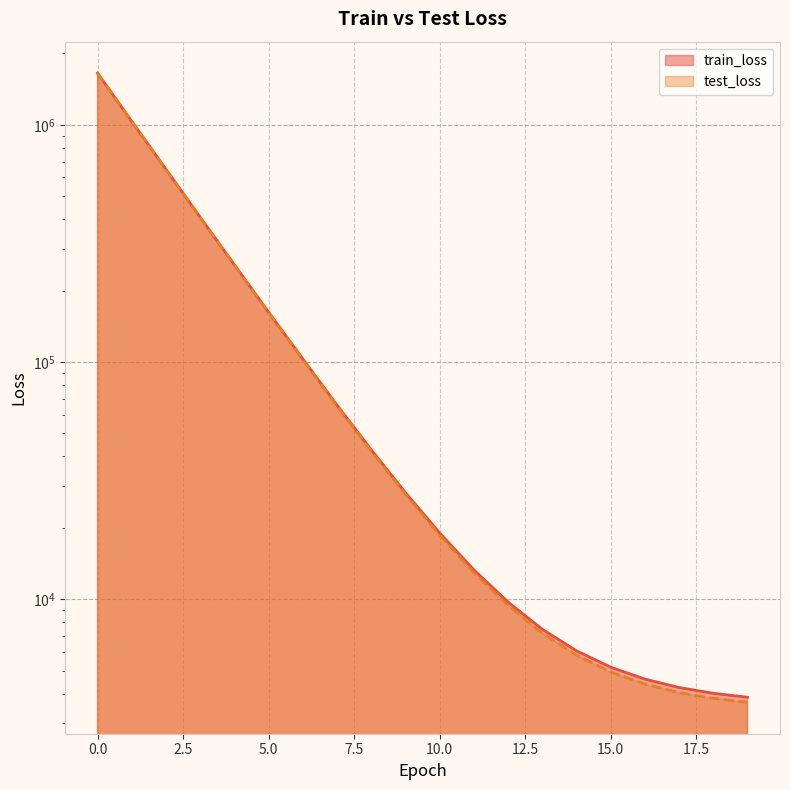

What is the difference between the test_loss values at 18 and 15?

1116.9